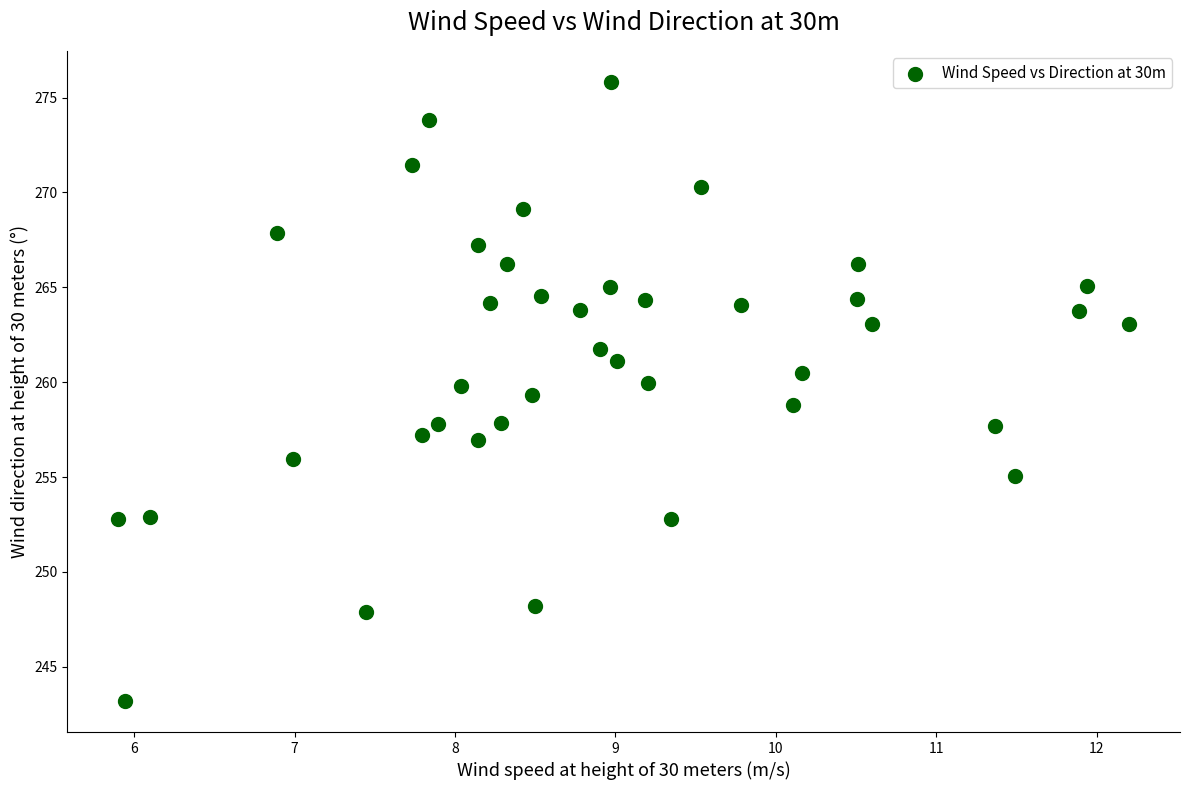

What is the range of Y values (max minus min)?

32.6